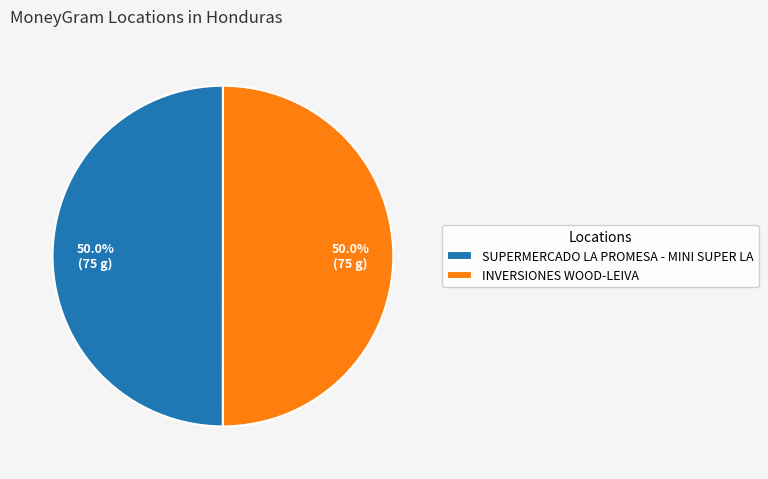

What is the ratio of the value at SUPERMERCADO LA PROMESA - MINI SUPER LA to the value at INVERSIONES WOOD-LEIVA?

1.0